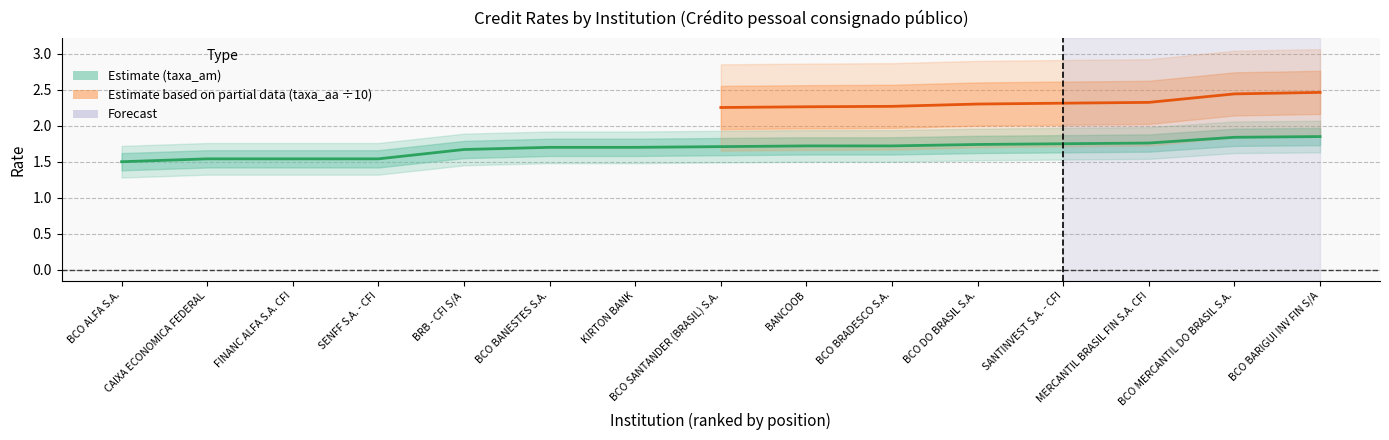

True or false: the data shows 1.7 at KIRTON BANK.

True